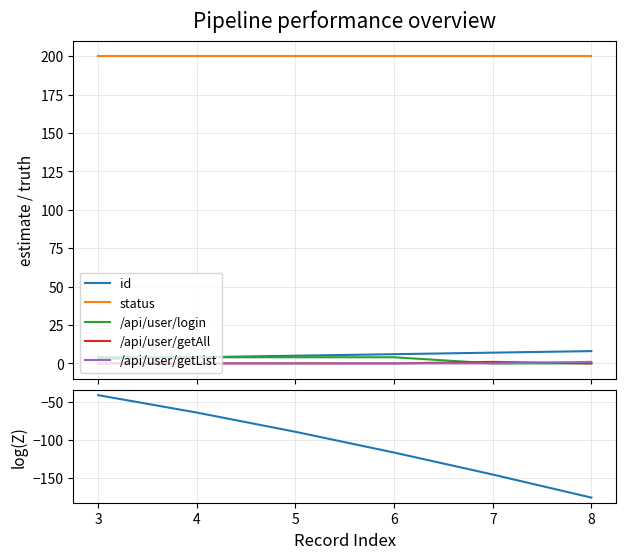

Does the chart have visible grid lines?

Yes